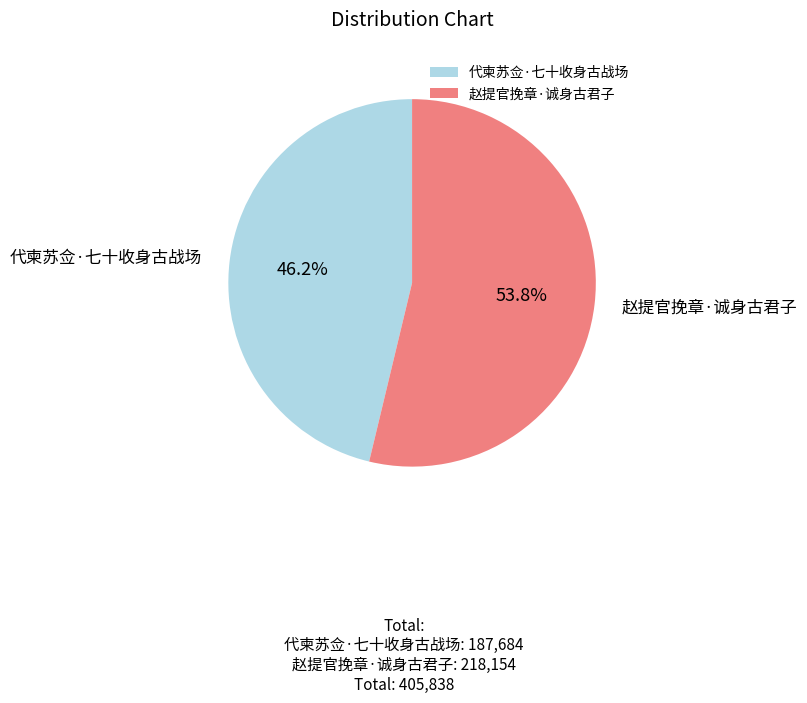

How much of the chart is everything except 赵提官挽章·诚身古君子?

46.2%